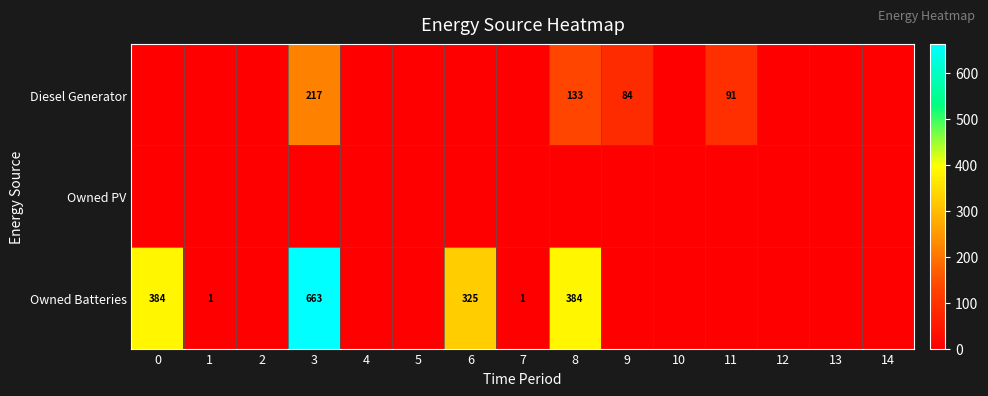

True or false: Owned Batteries has a value of 216 at 8.

False